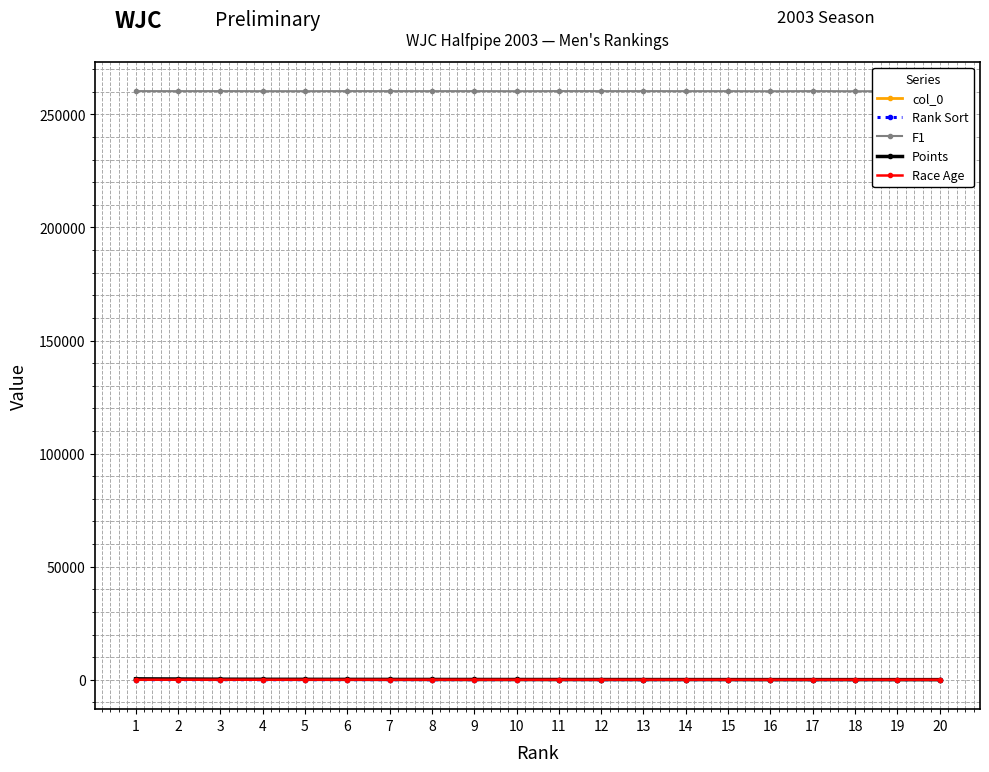

What are all the series names shown in the legend?

col_0, Rank Sort, F1, Points, Race Age